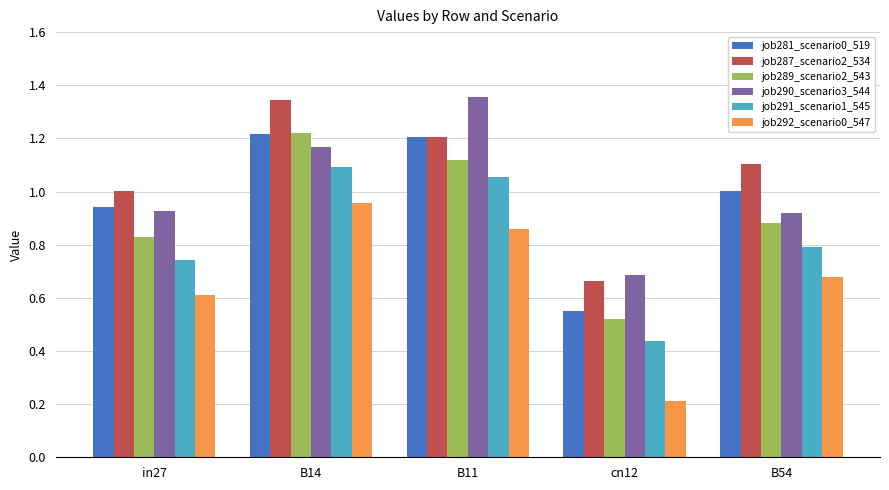

What is the sum of all job281_scenario0_519 values?

4.9